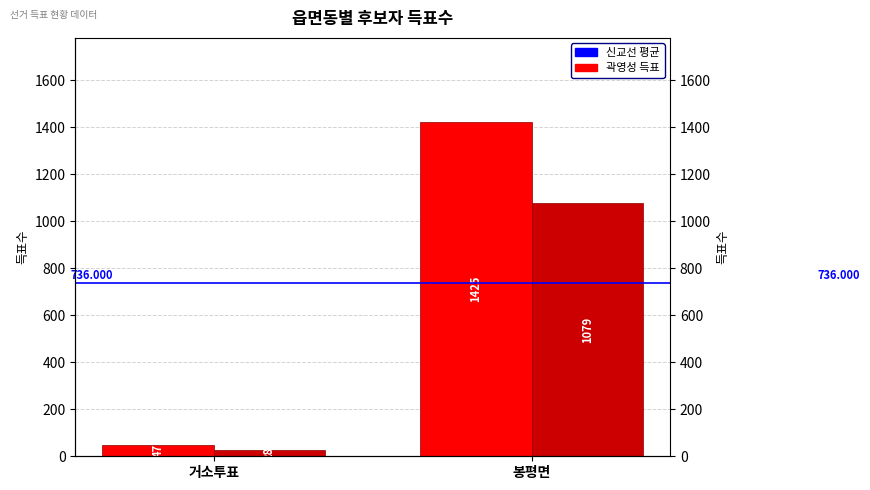

What is the difference between the 무소속곽영성 values at 거소투표 and 봉평면?

1051